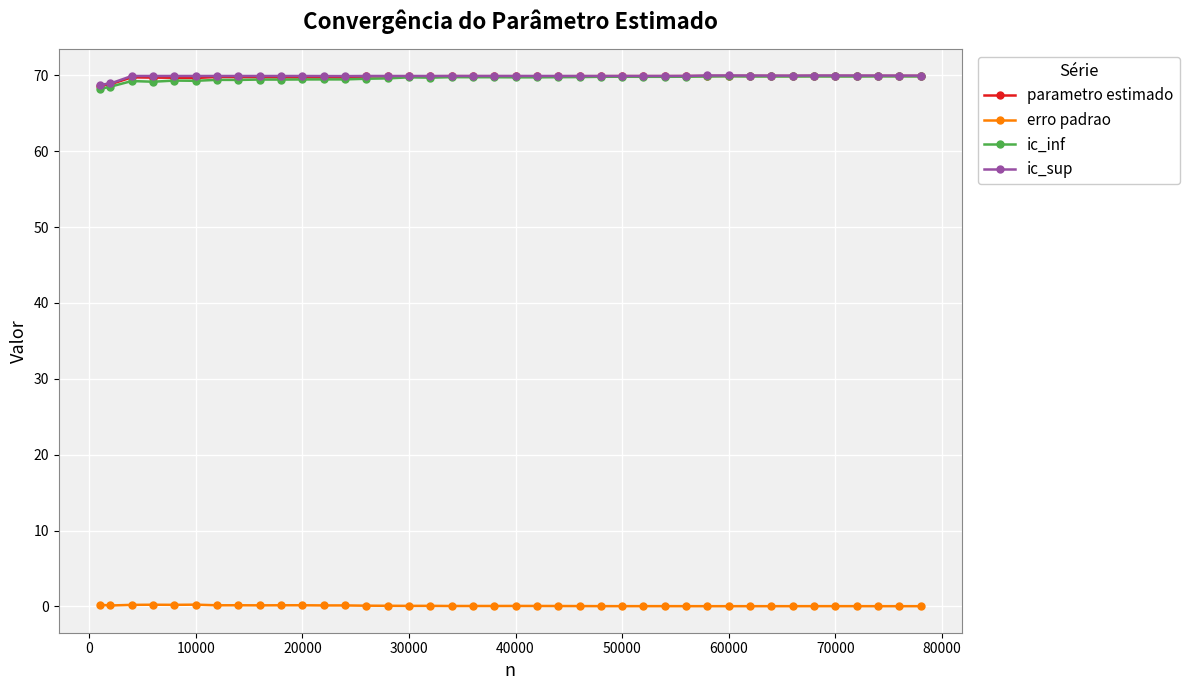

True or false: parametro estimado has more than 0 points higher than both neighbors.

True